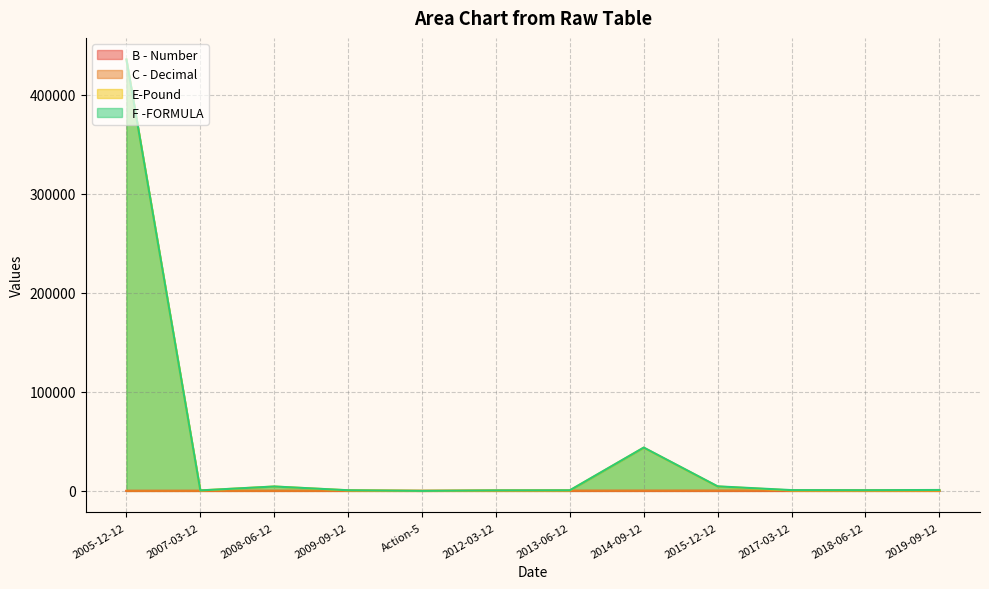

Is the value of F -FORMULA at 2017-03-12 greater than the value of E-Pound at 2015-12-12?

No